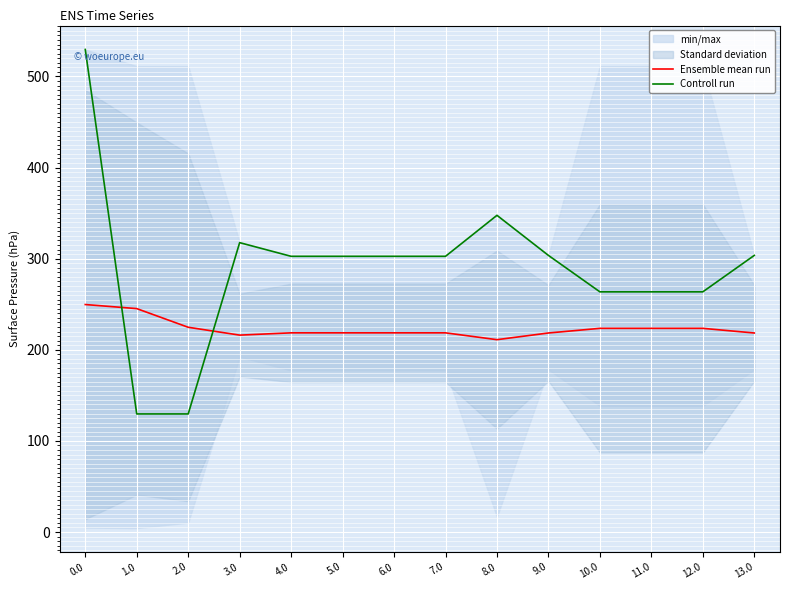

Which series ends up on top after the final intersection of Controll run and Ensemble mean run?

Controll run